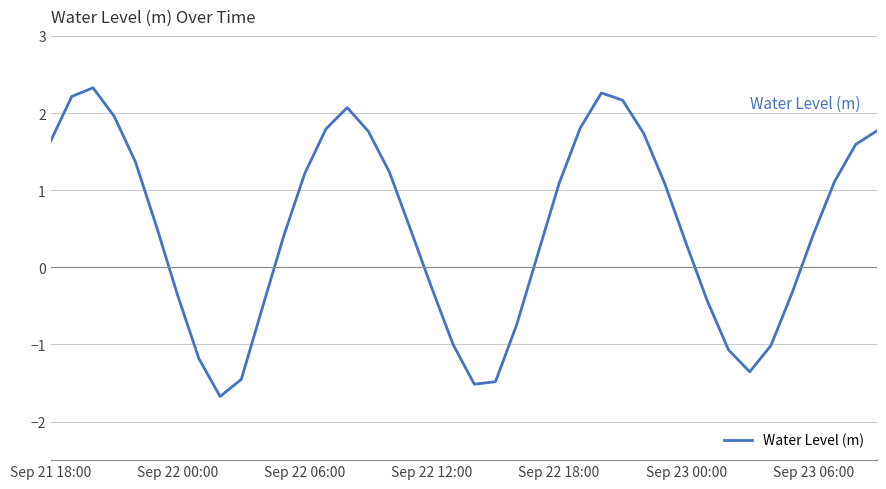

What is the difference between the maximum and minimum values?

4.0